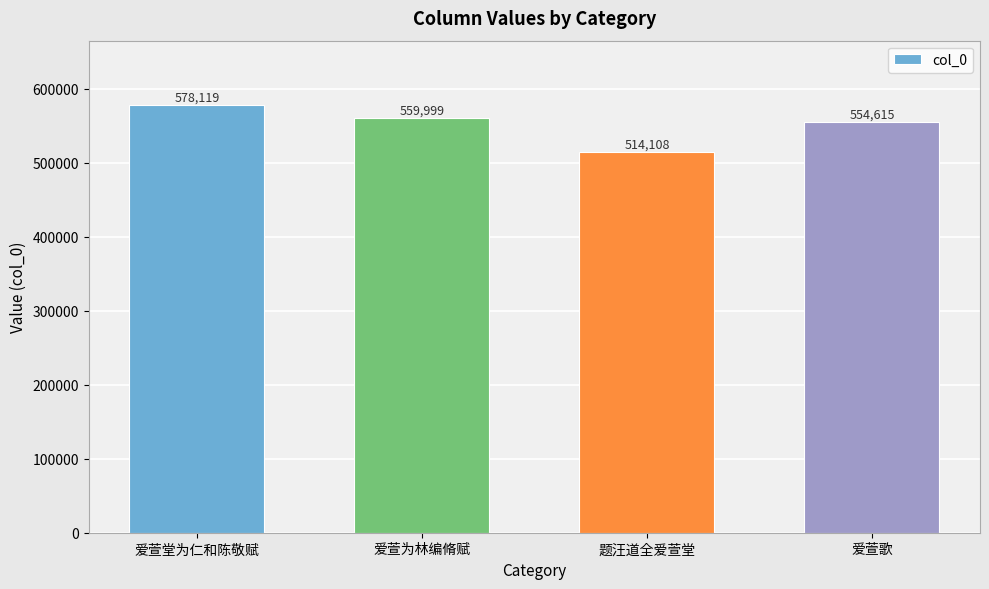

What is the sum of all values?

2206841